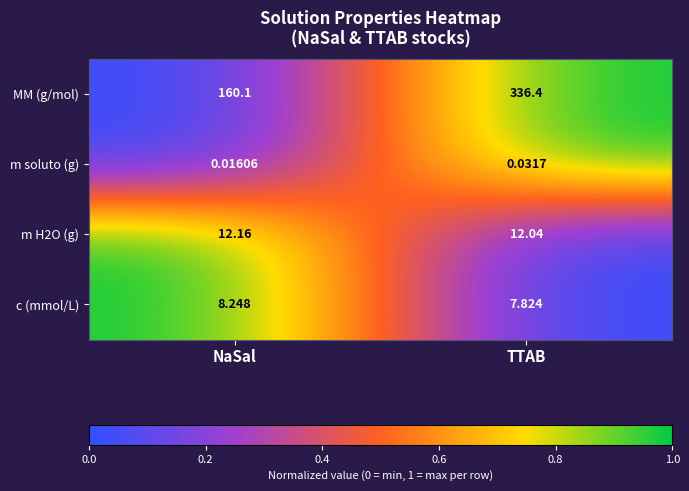

Count the number of data series in this chart.

4